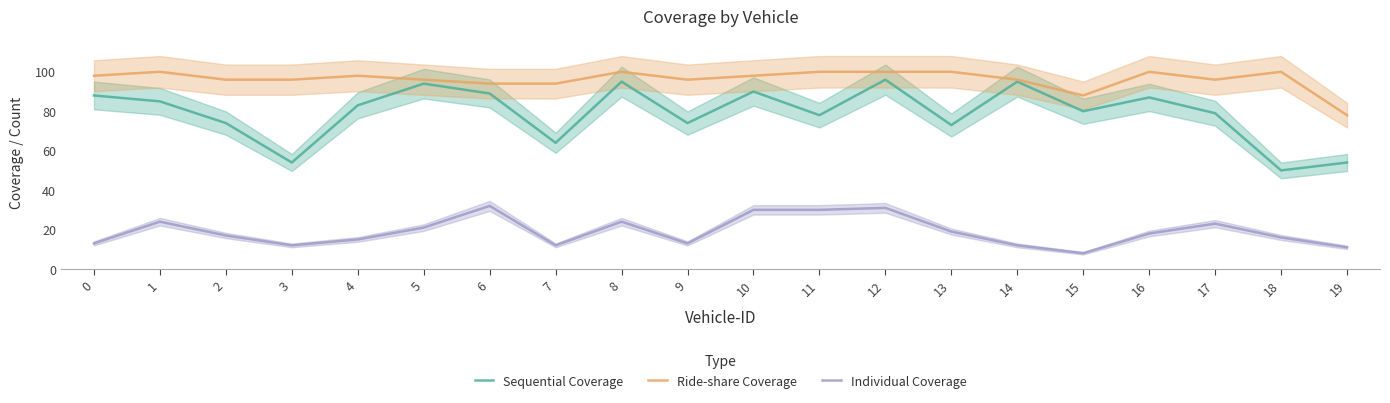

What is the average value of the Sequential Coverage series?

79